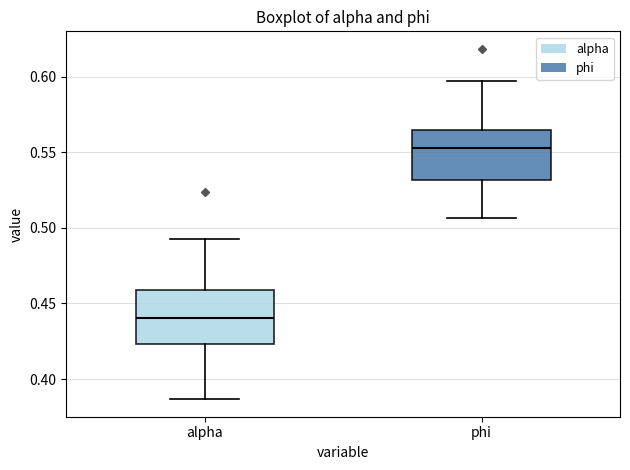

Where is the lower edge of the box for alpha on the y-axis? The values are not printed on the chart, so give them approximately, as read against the axis.

0.425